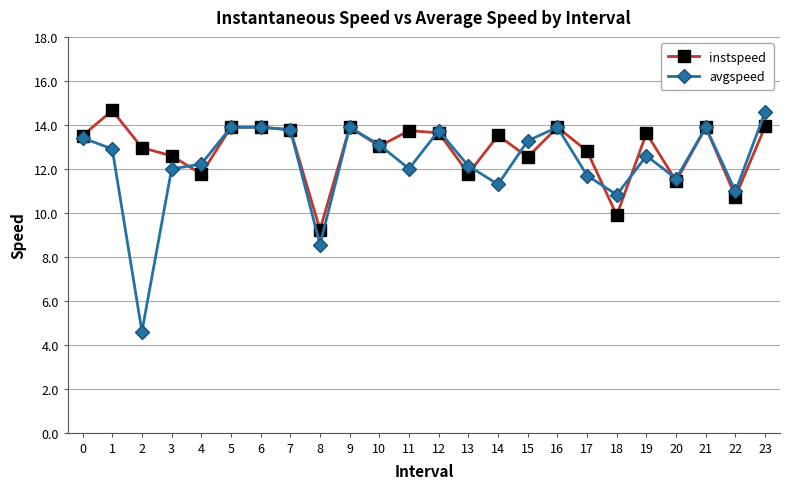

What is the maximum value for avgspeed?

14.6